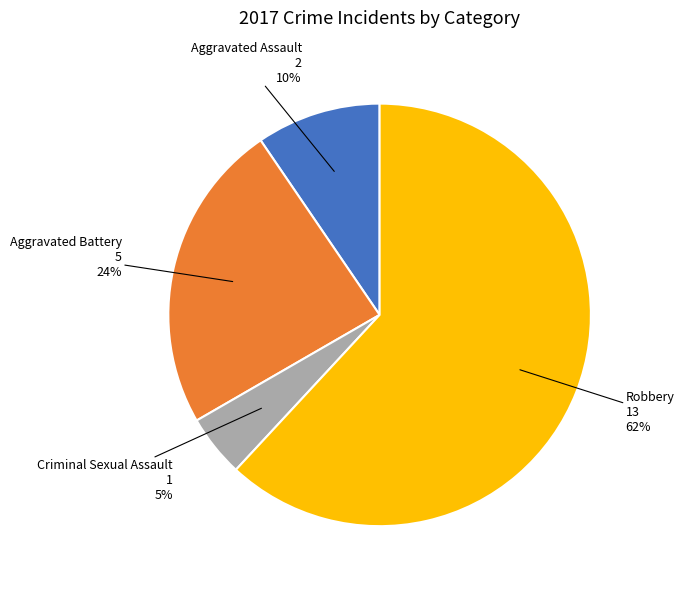

Between Criminal Sexual Assault and Aggravated Assault, which is larger?

Aggravated Assault